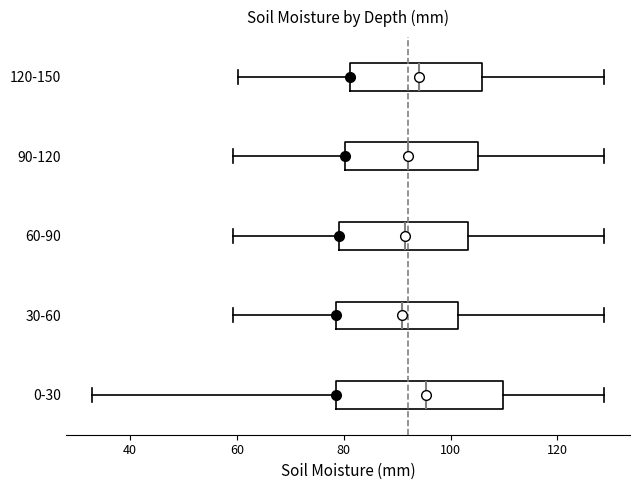

Comparing the boxes themselves (not the whiskers), which one is the widest?

0-30